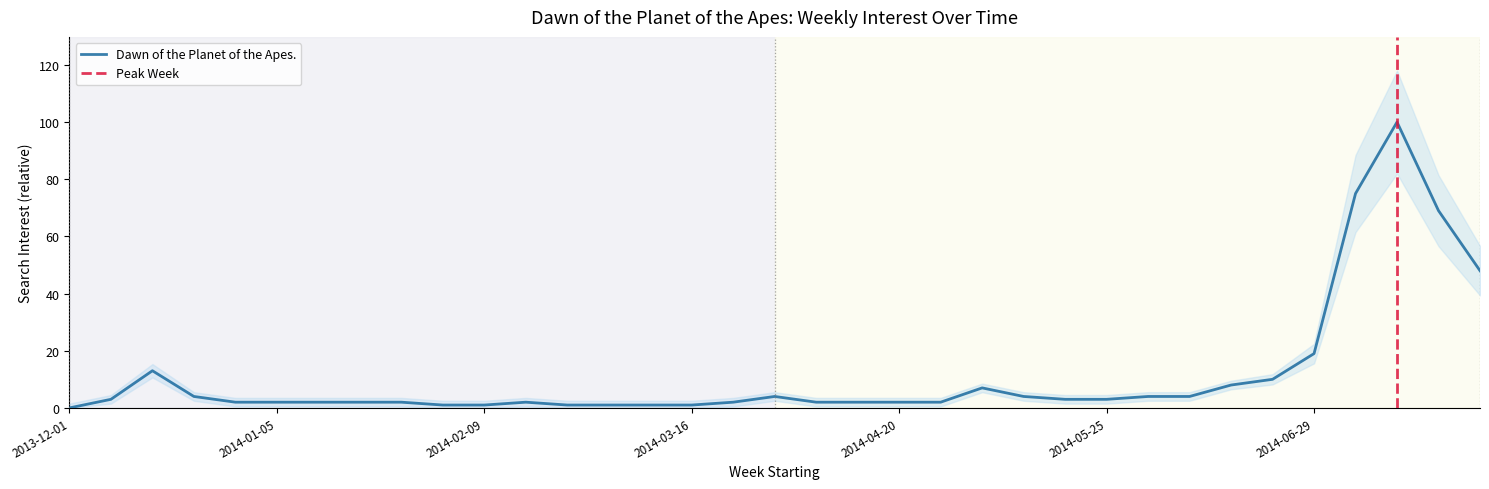

What is the value of the 17th point from the left?

2